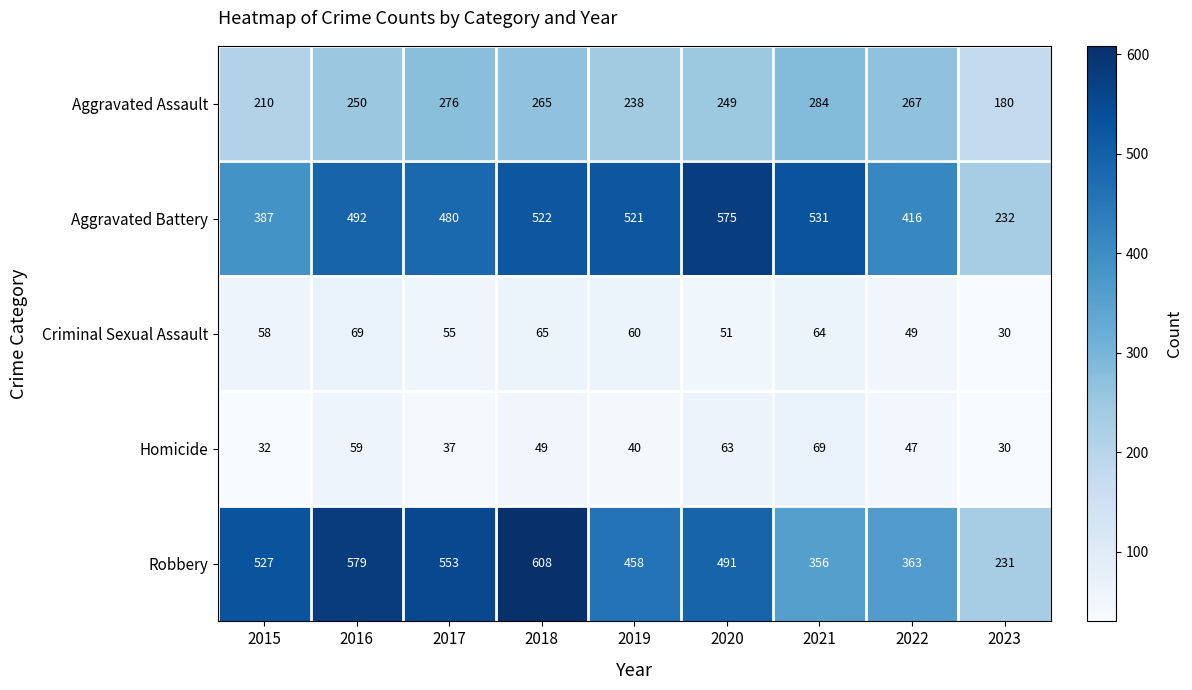

What is the difference between the maximum and minimum values in the Homicide series?

39